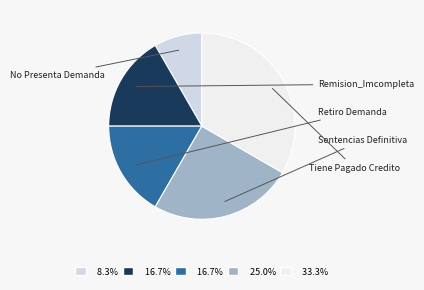

Is there a majority slice in this chart?

No